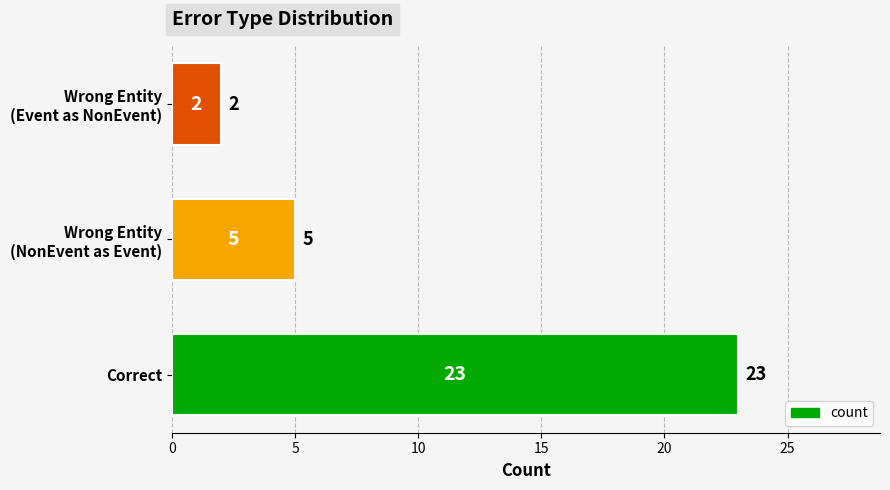

What is the greatest value displayed?

23